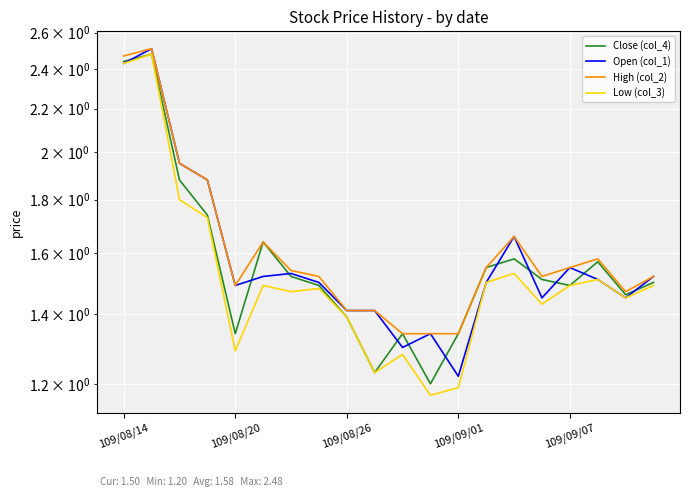

List the series in order of their peak value, highest first.

Open (col_1), High (col_2), Close (col_4), Low (col_3)